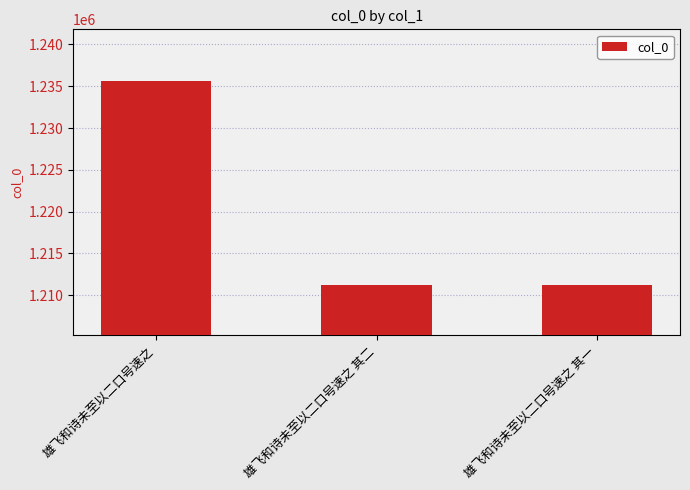

The chart shows a value of 521268 at 雄飞和诗未至以二口号速之 其一. True or false?

False